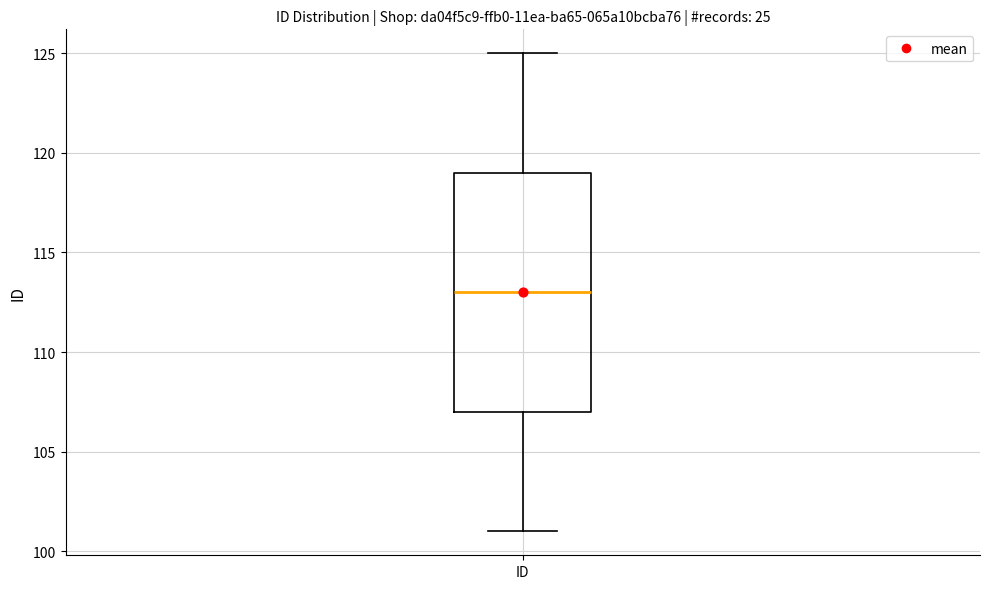

Transcribe this box plot: give where the median line is, the range the box spans, and where the two whiskers end, as read against the y-axis. The values are not printed on the chart, so give them approximately, as read against the axis.

median 113, box 107 to 119, whiskers 101 to 125